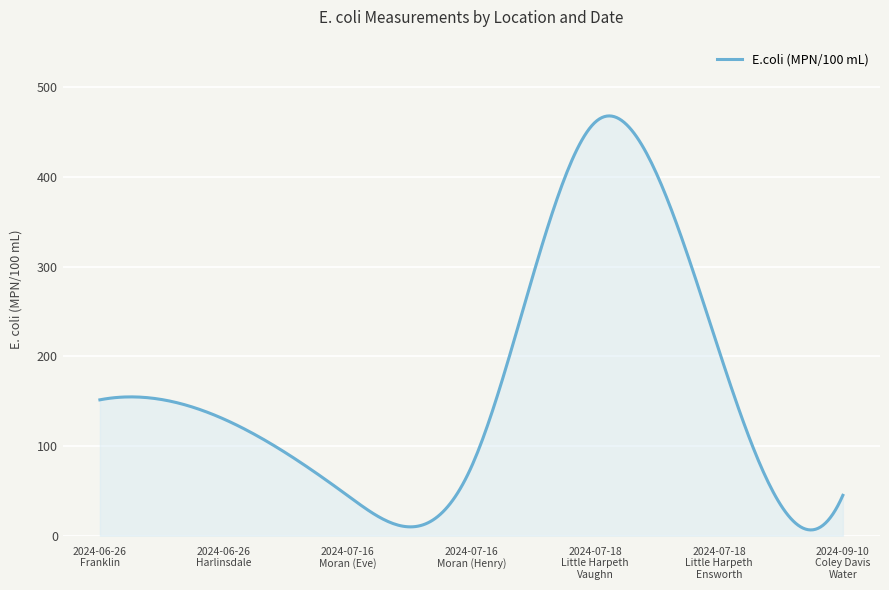

What is the difference between the maximum and minimum values?

461.7